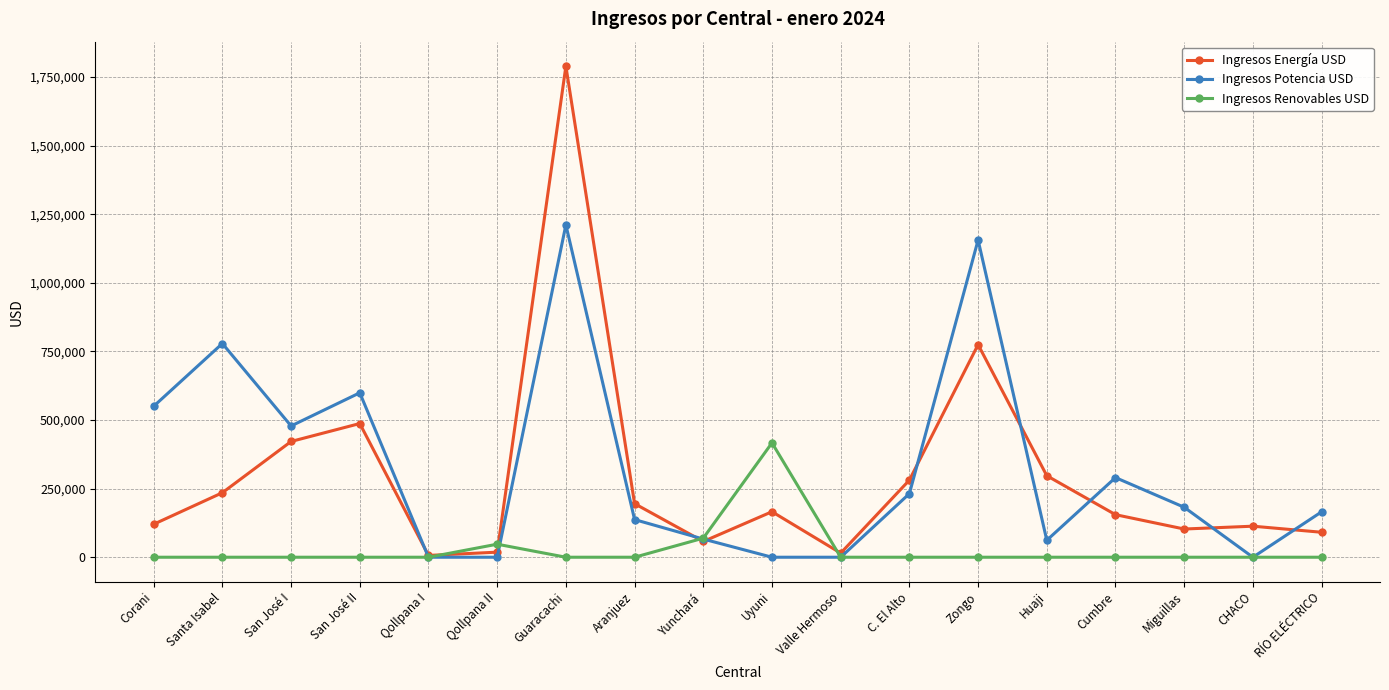

How many data points in Ingresos Energía USD are less than 165844?

9